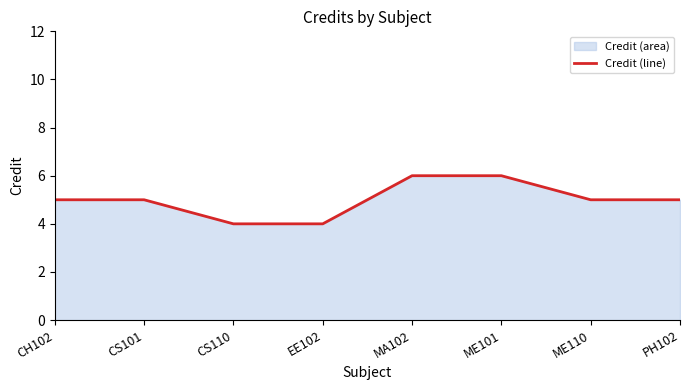

Rank the categories by value from lowest to highest.

CS110, EE102, CH102, CS101, ME110, PH102, MA102, ME101